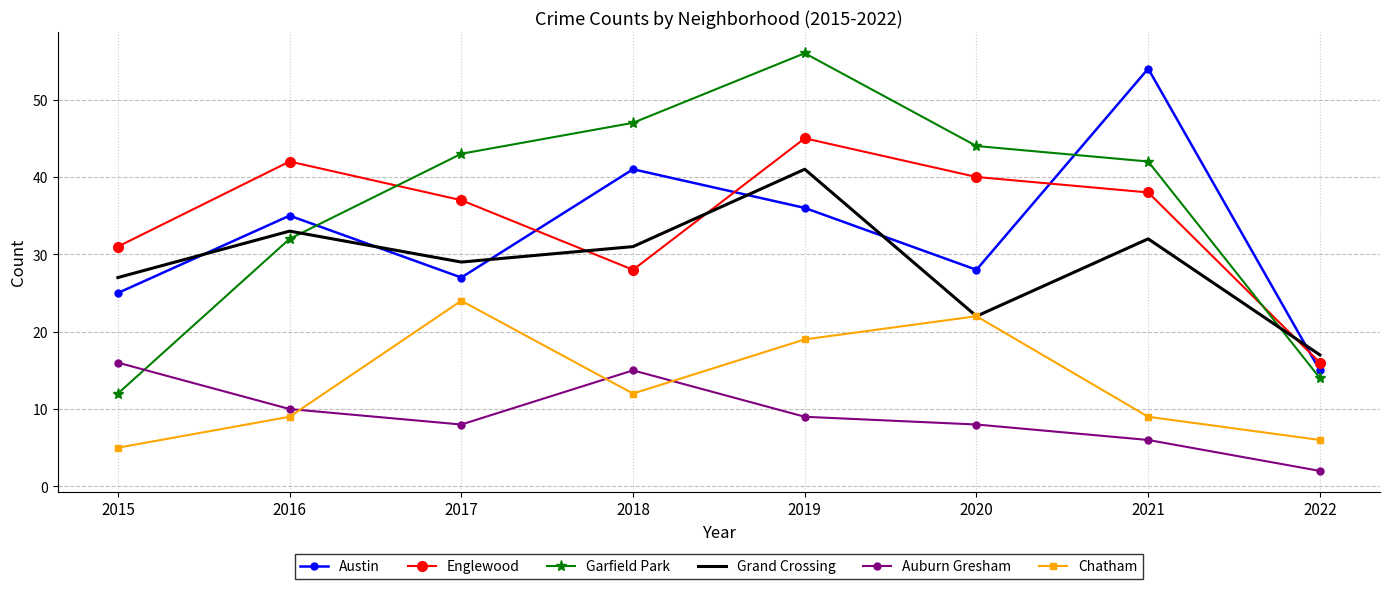

Between 2021 and 2022, which series saw the biggest shift?

Austin